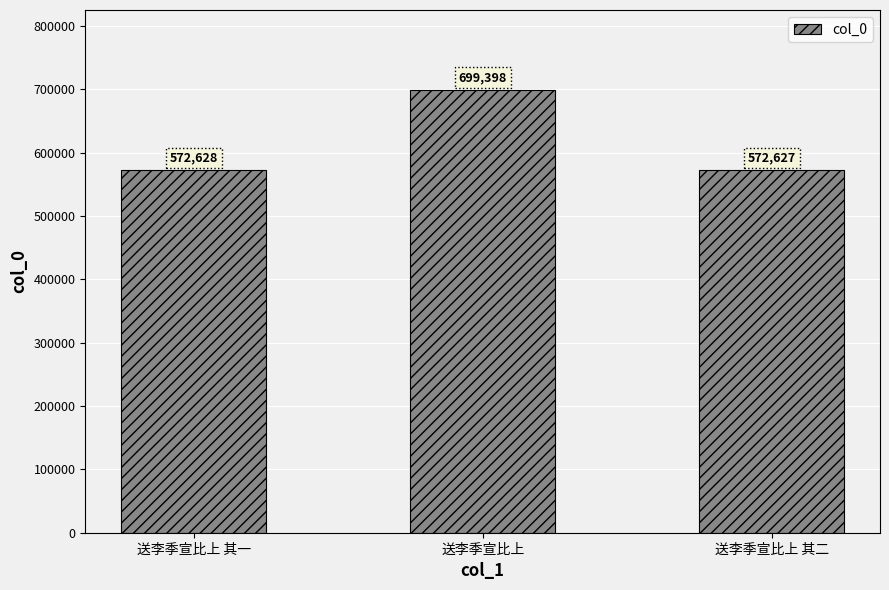

True or false: the data shows 948161 at 送李季宣比上 其二.

False